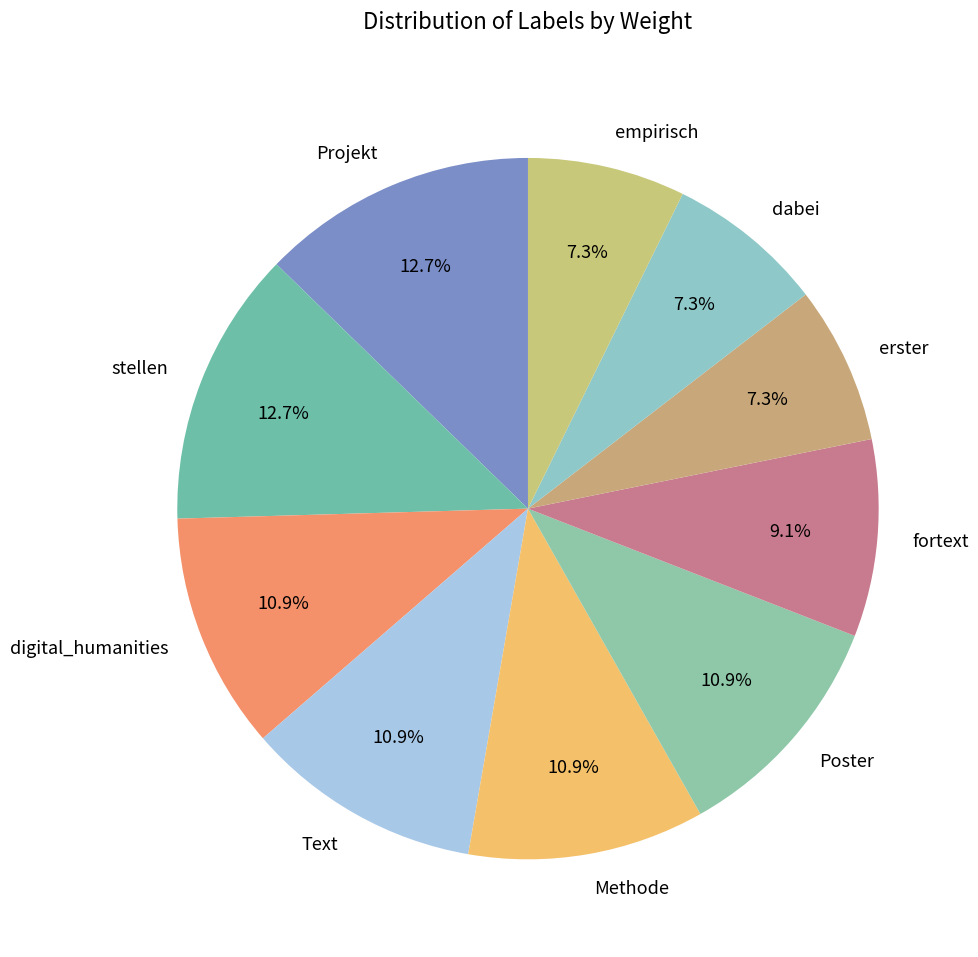

What percentage is the erster slice, to the nearest percent?

7%